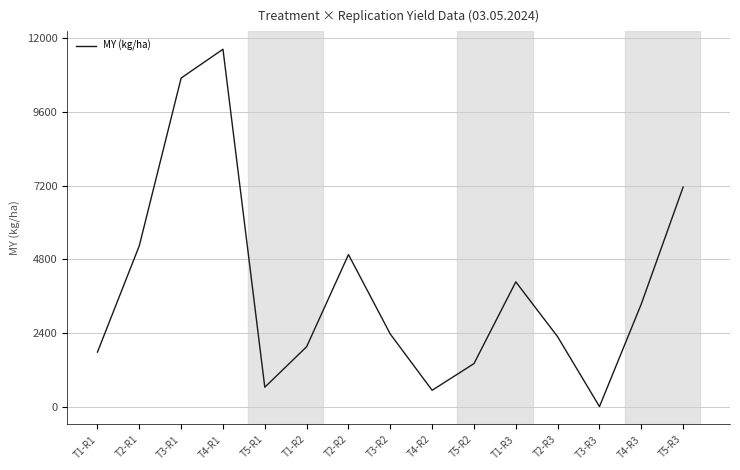

Which category has the highest value across all series?

T4-R1